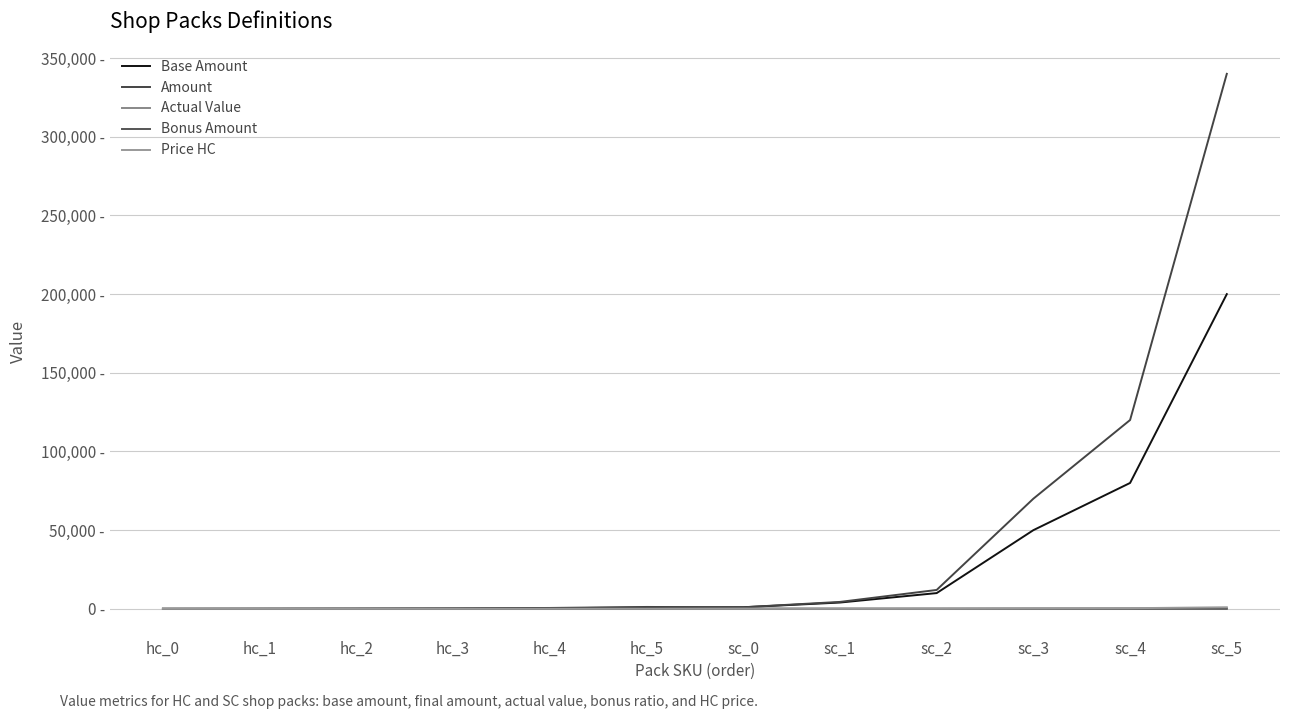

Between which two adjacent categories do Amount and Actual Value first intersect?

hc_0 and hc_1